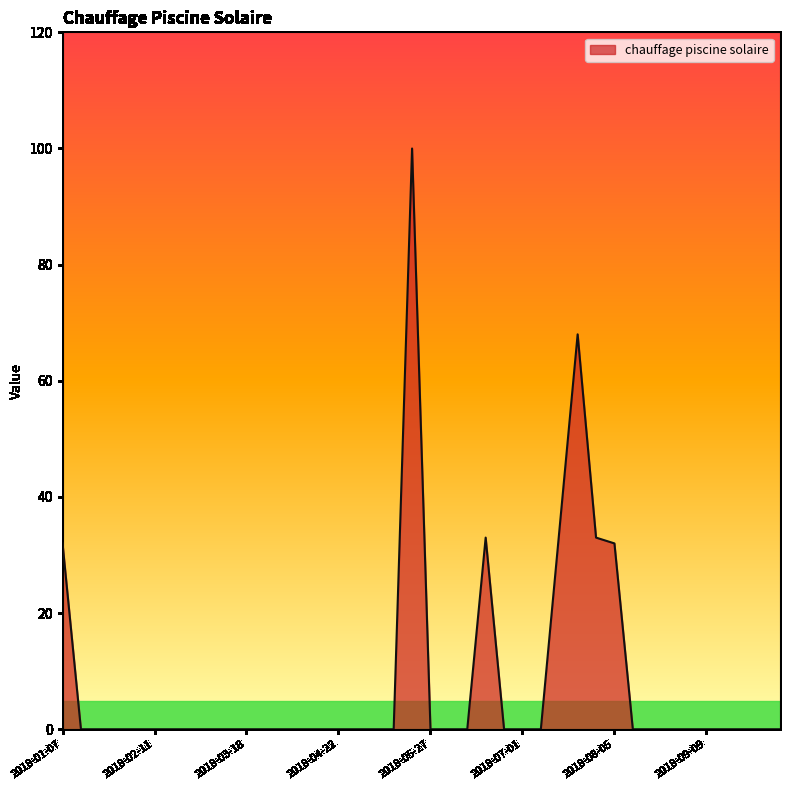

What is the maximum value shown in the chart?

100